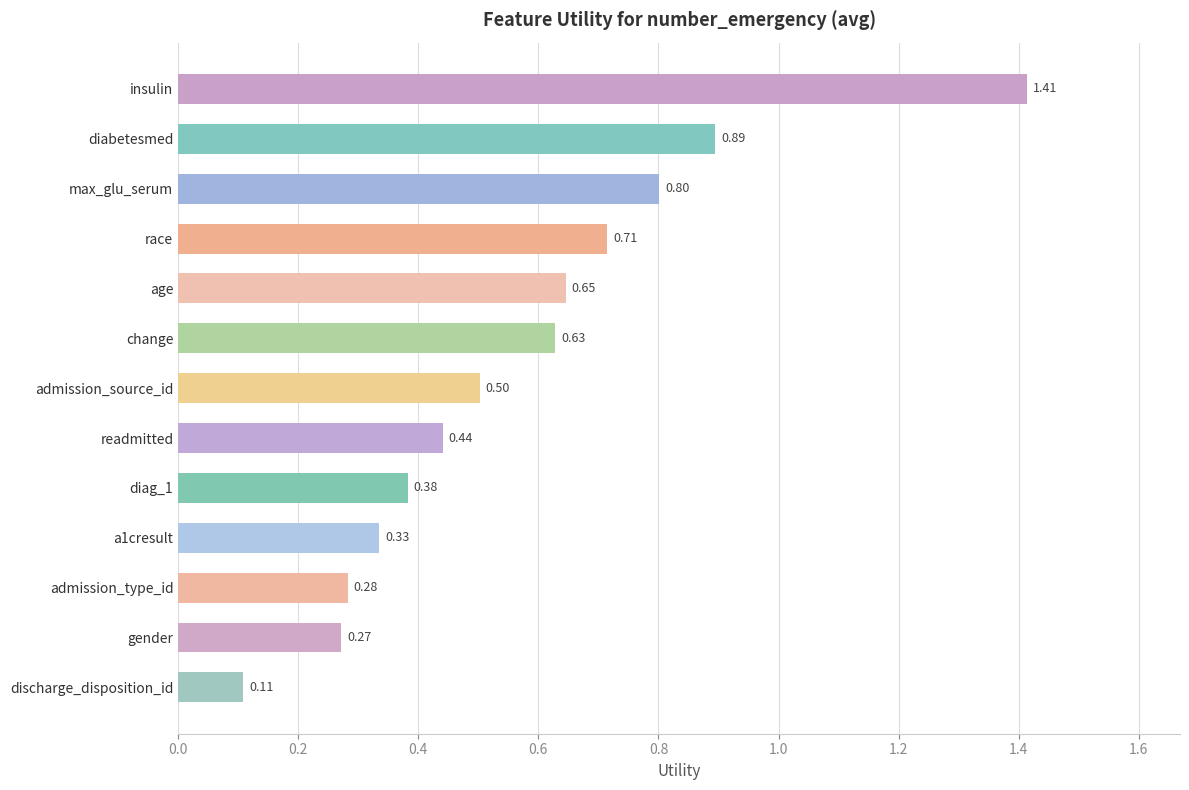

What is the difference between the maximum and minimum values?

1.3